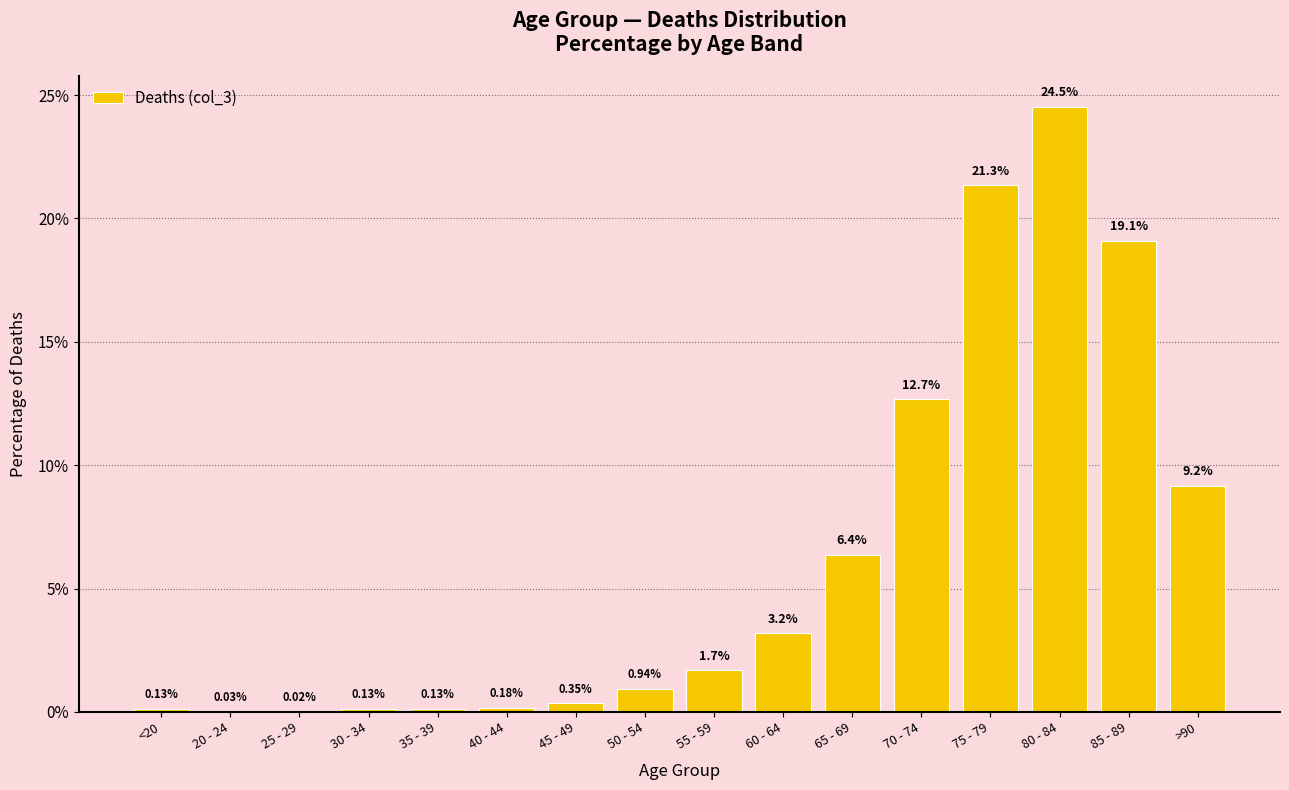

Between >90 and 20 - 24, which is larger?

>90